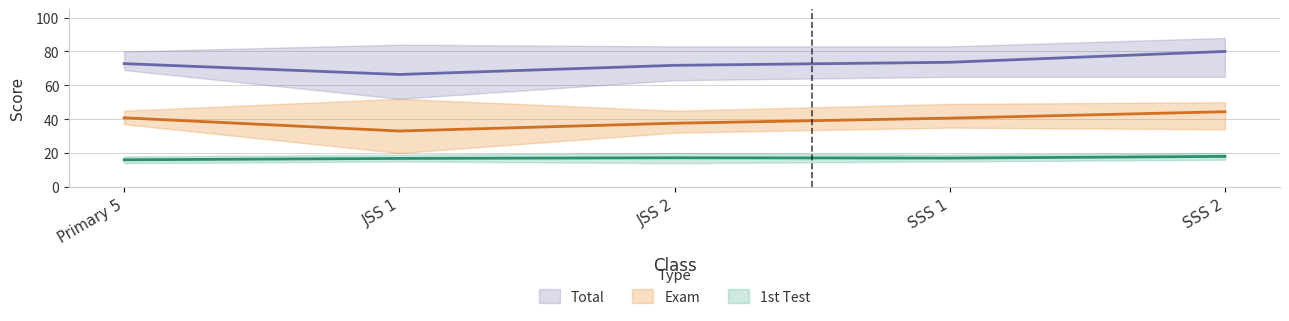

Is it true that Exam equals 61.5 at JSS 2?

False